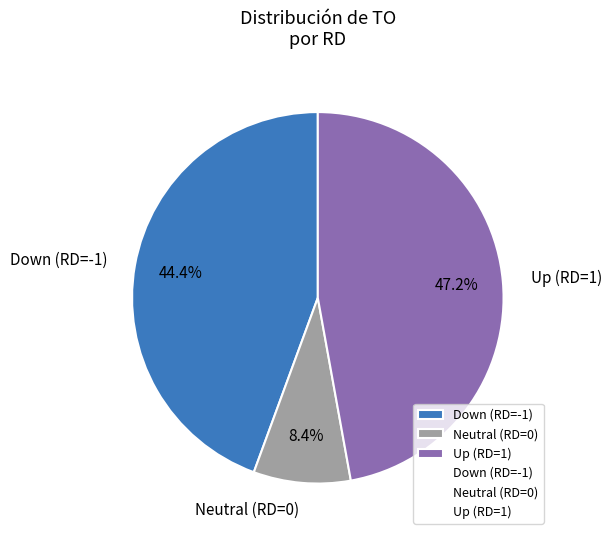

Rank the categories by value from highest to lowest.

Up (RD=1), Down (RD=-1), Neutral (RD=0)